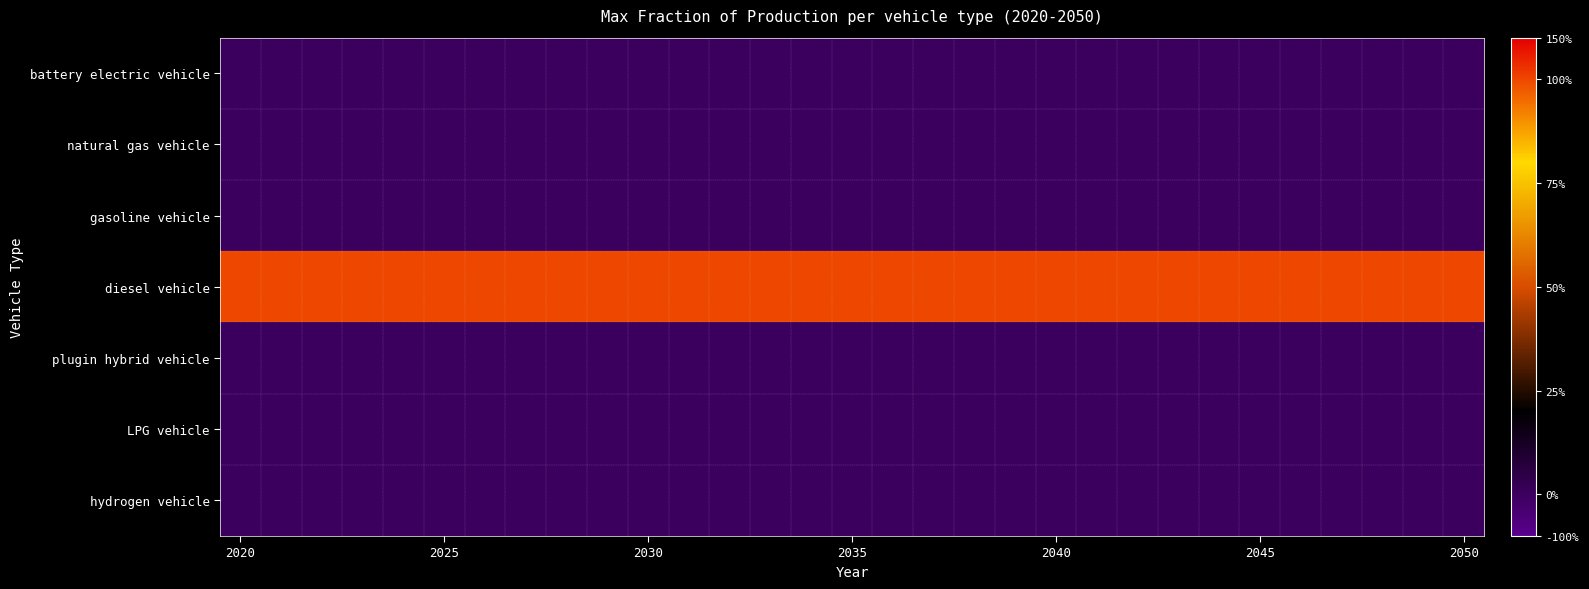

Reading left to right, what are all the values shown in this chart?

battery electric vehicle: 0	0	0	0	0	0	0	0	0	0	0	0	0	0	0	0	0	0	0	0	0	0	0	0	0	0	0	0	0	0	0
natural gas vehicle: 0	0	0	0	0	0	0	0	0	0	0	0	0	0	0	0	0	0	0	0	0	0	0	0	0	0	0	0	0	0	0
gasoline vehicle: 0	0	0	0	0	0	0	0	0	0	0	0	0	0	0	0	0	0	0	0	0	0	0	0	0	0	0	0	0	0	0
diesel vehicle: 1	1	1	1	1	1	1	1	1	1	1	1	1	1	1	1	1	1	1	1	1	1	1	1	1	1	1	1	1	1	1
plugin hybrid vehicle: 0	0	0	0	0	0	0	0	0	0	0	0	0	0	0	0	0	0	0	0	0	0	0	0	0	0	0	0	0	0	0
LPG vehicle: 0	0	0	0	0	0	0	0	0	0	0	0	0	0	0	0	0	0	0	0	0	0	0	0	0	0	0	0	0	0	0
hydrogen vehicle: 0	0	0	0	0	0	0	0	0	0	0	0	0	0	0	0	0	0	0	0	0	0	0	0	0	0	0	0	0	0	0